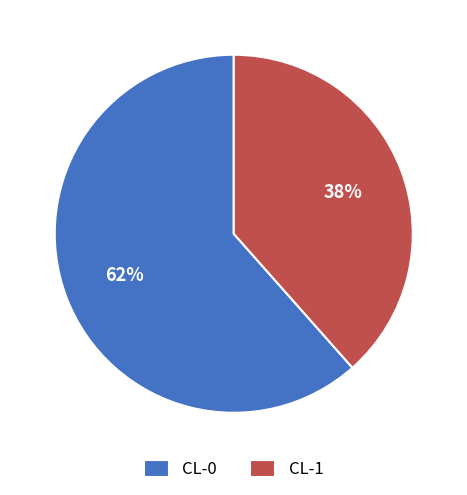

How many slices are in this pie chart?

2